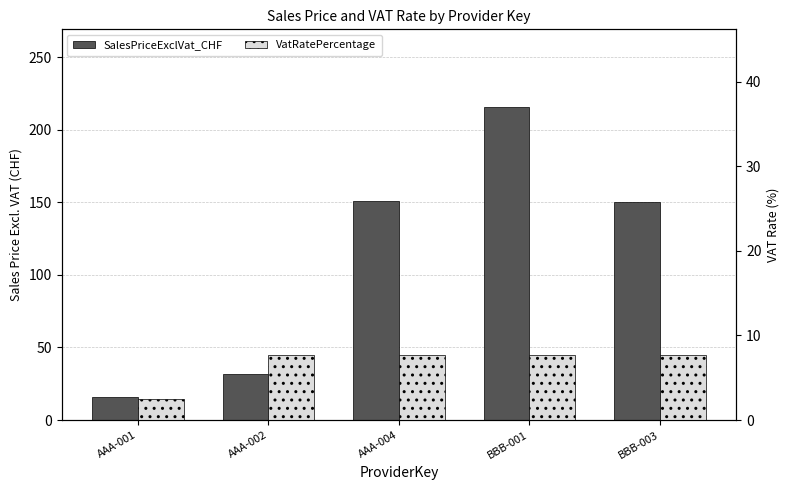

Are the bars horizontal?

No